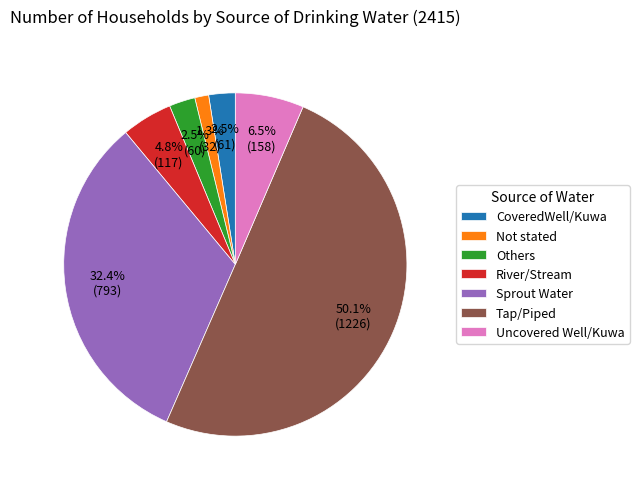

Is River/Stream the majority of the pie?

No